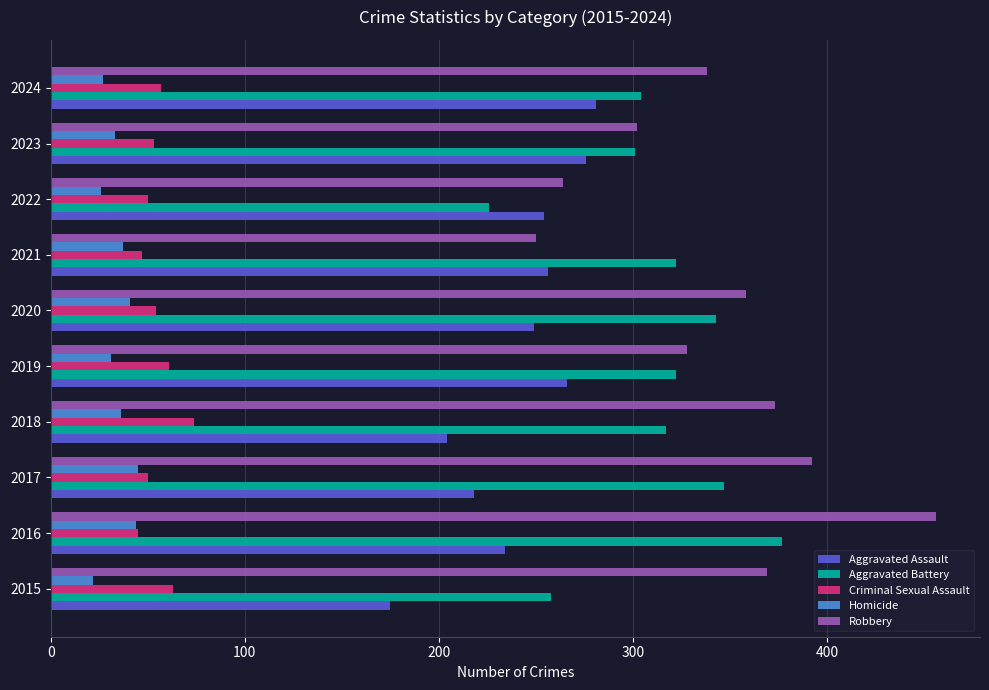

The value of Aggravated Assault at 2021 is 256. True or false?

True